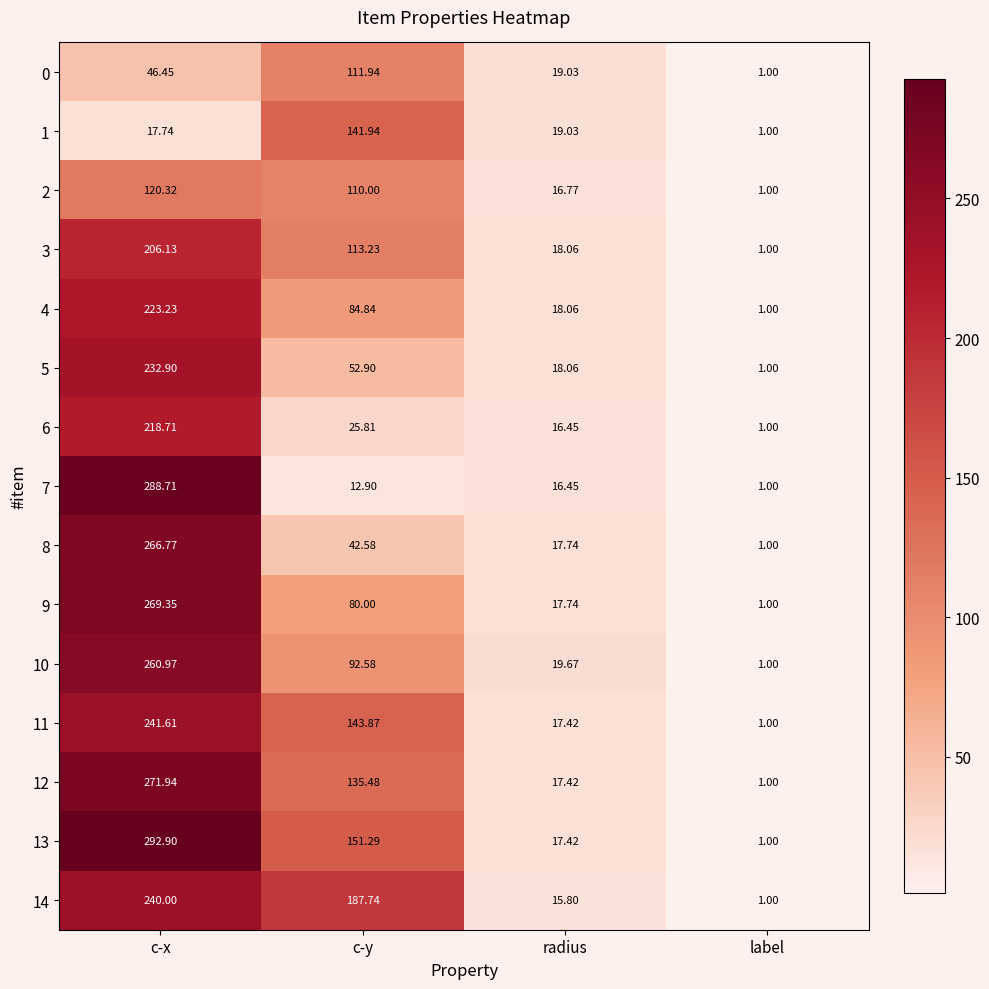

List the series in order of their peak value, highest first.

13, 7, 12, 9, 8, 10, 11, 14, 5, 4, 6, 3, 1, 2, 0